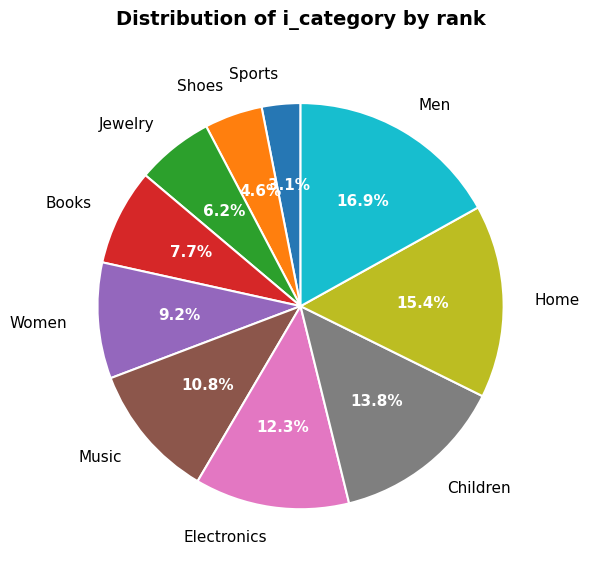

What is the largest slice in the pie chart?

Men